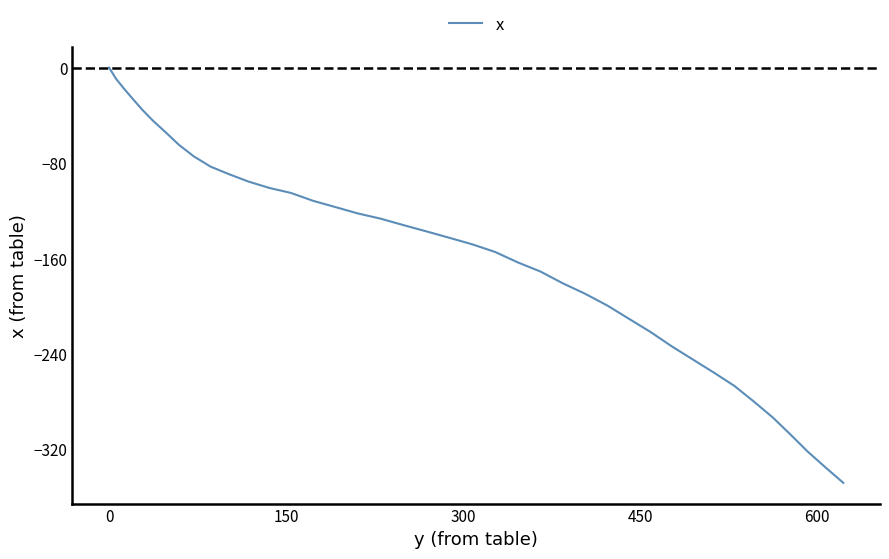

How many lines are shown in the chart?

1